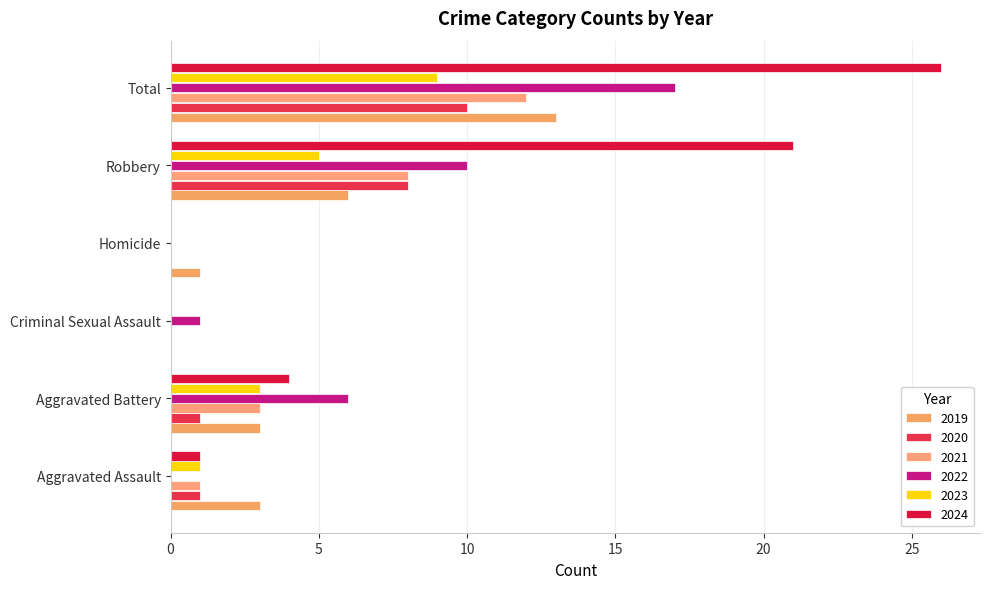

Count the number of categories in the chart.

6